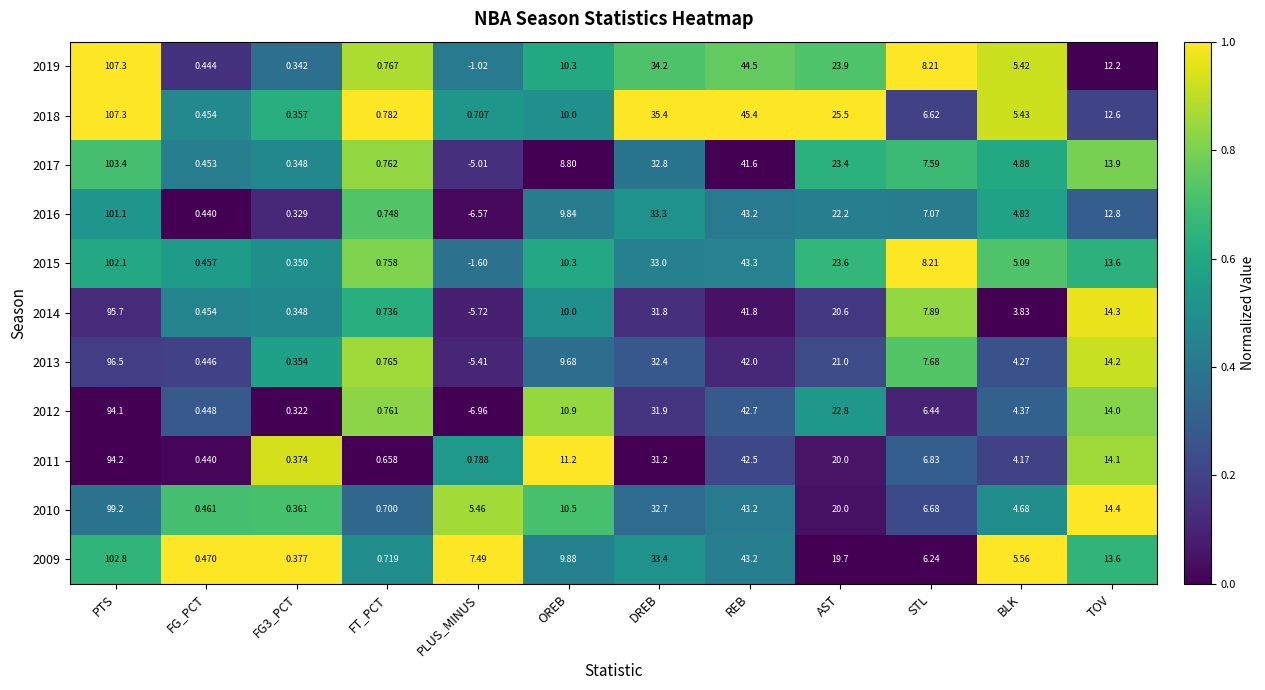

At which category is the sum across all series the highest?

PTS